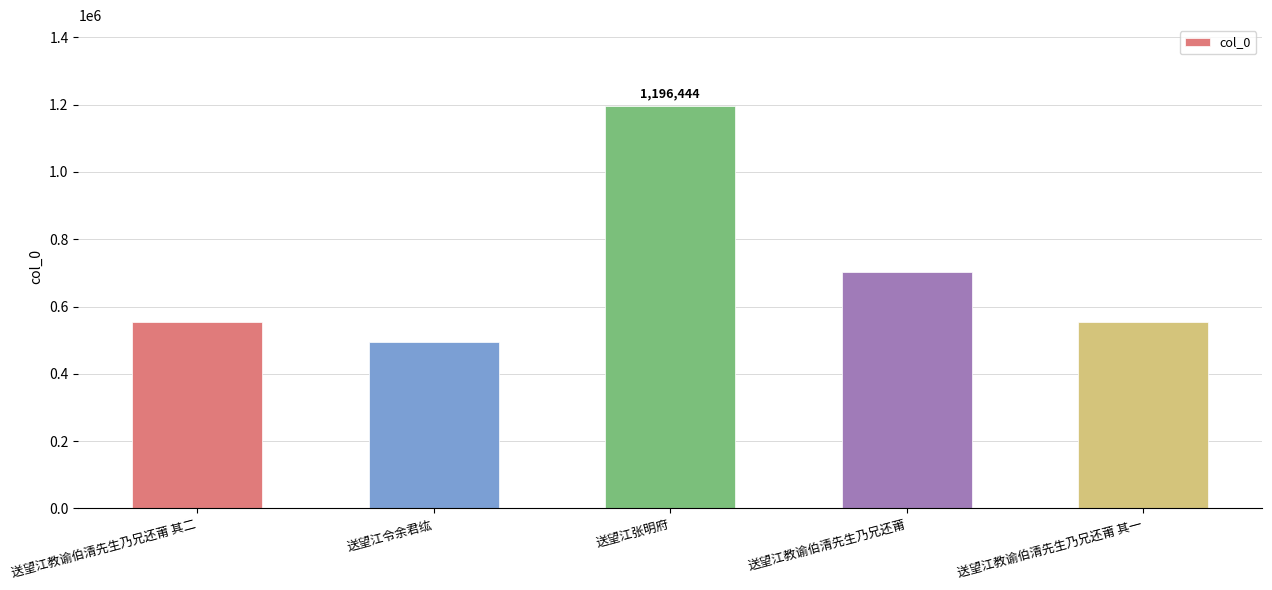

What is the minimum value shown in the chart?

494692